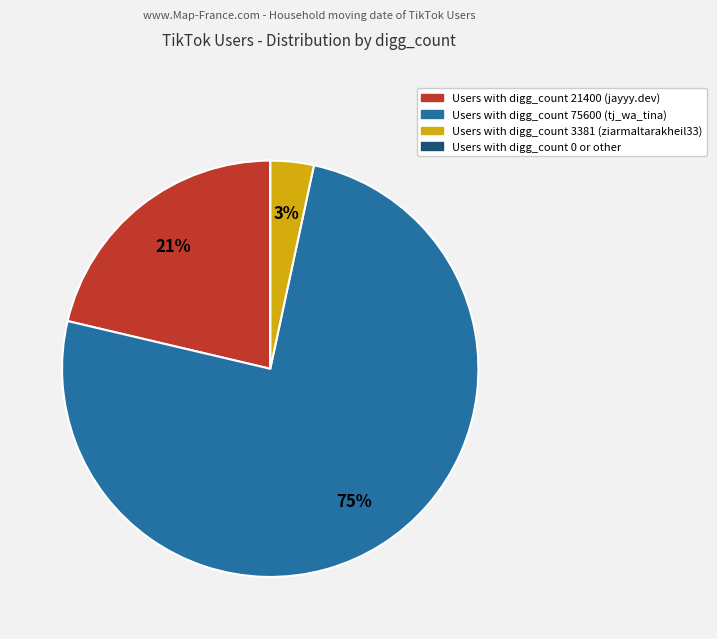

Is there a majority slice in this chart?

Yes